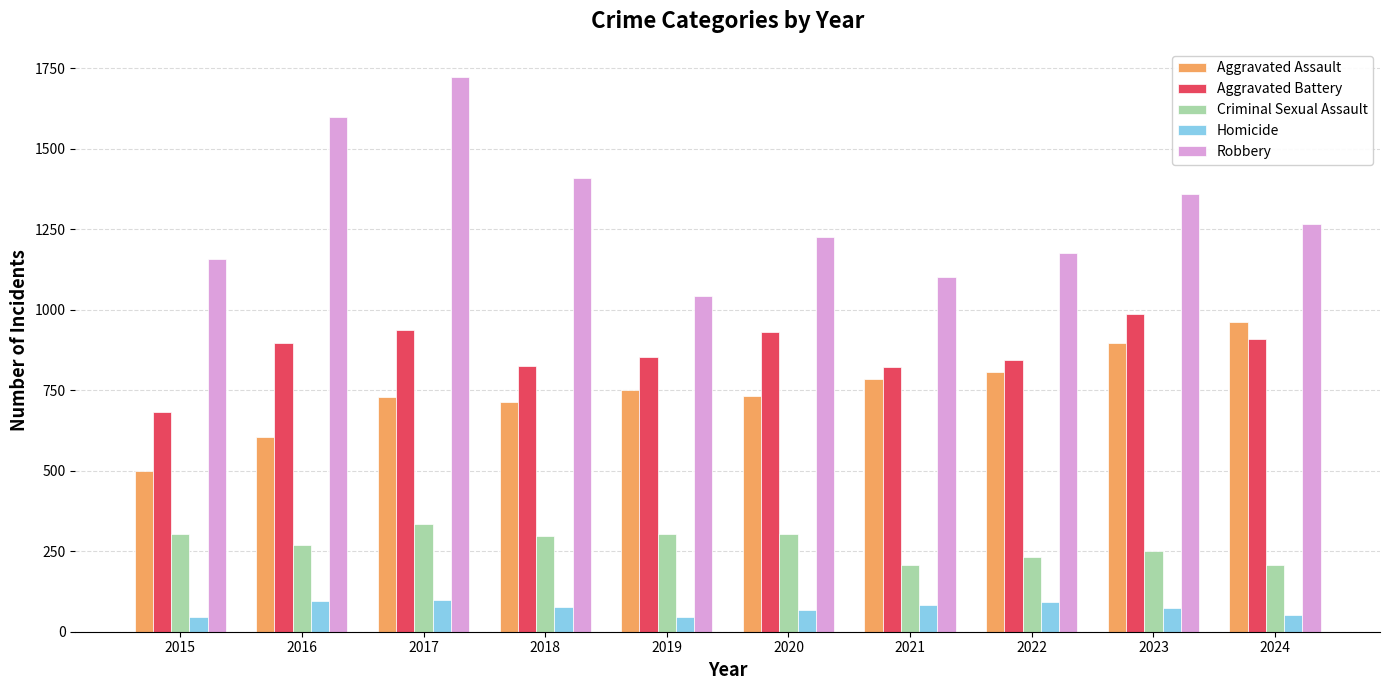

Read the Aggravated Battery value at 2018.

826